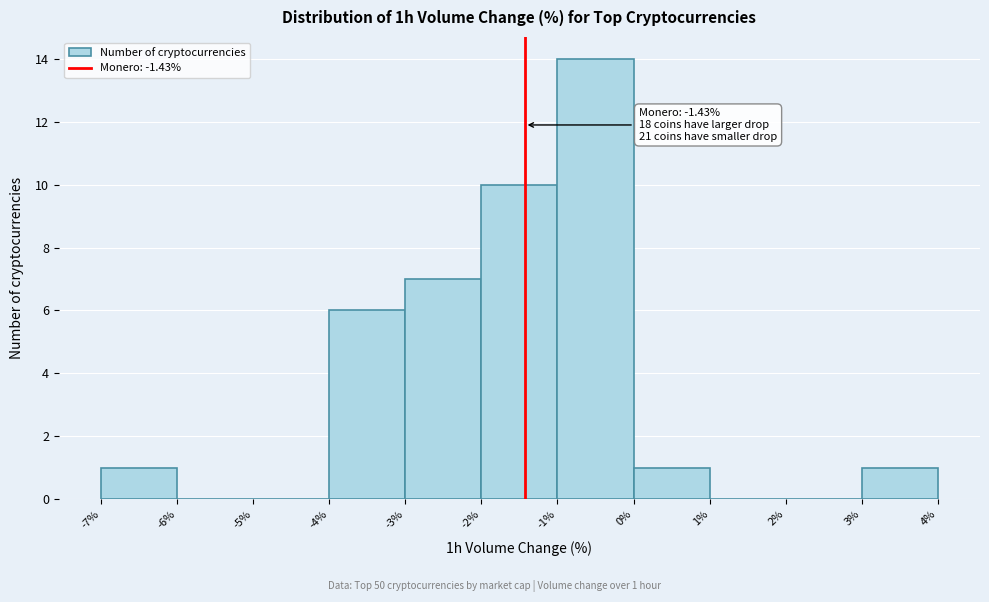

Over which range of the x-axis is the bar tallest?

-1% to 0%